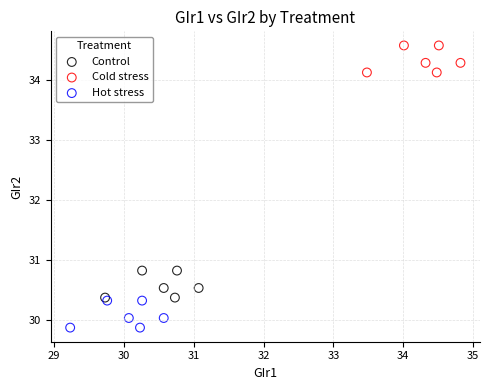

Which series reaches the minimum Y coordinate?

Hot stress